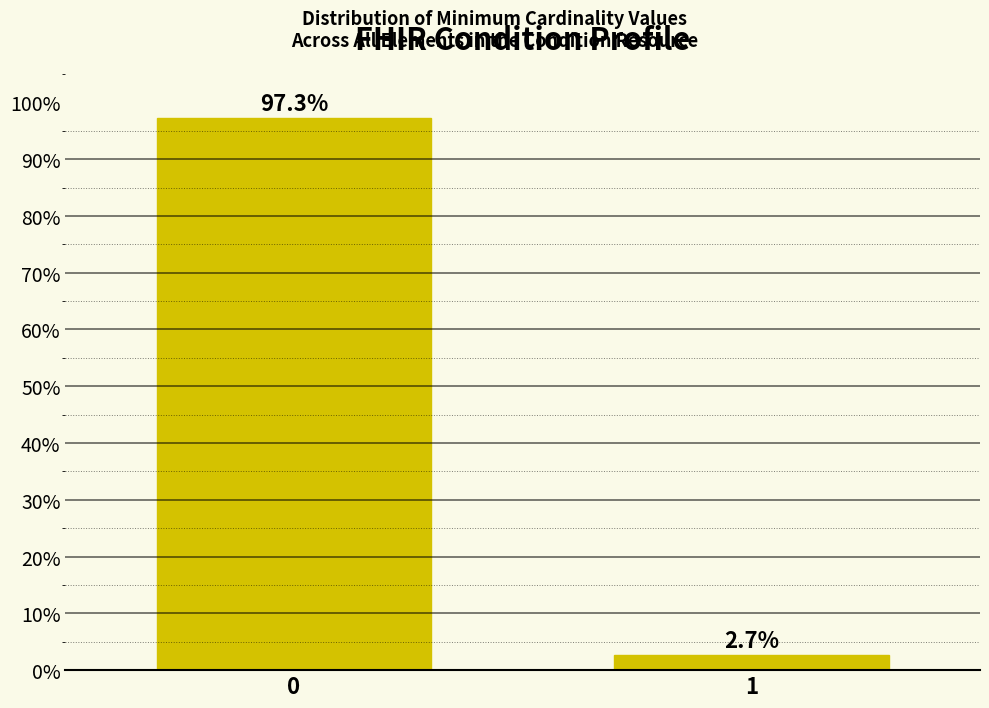

Reading right to left, transcribe all the data shown in this chart.

1=2.7	0=97.3